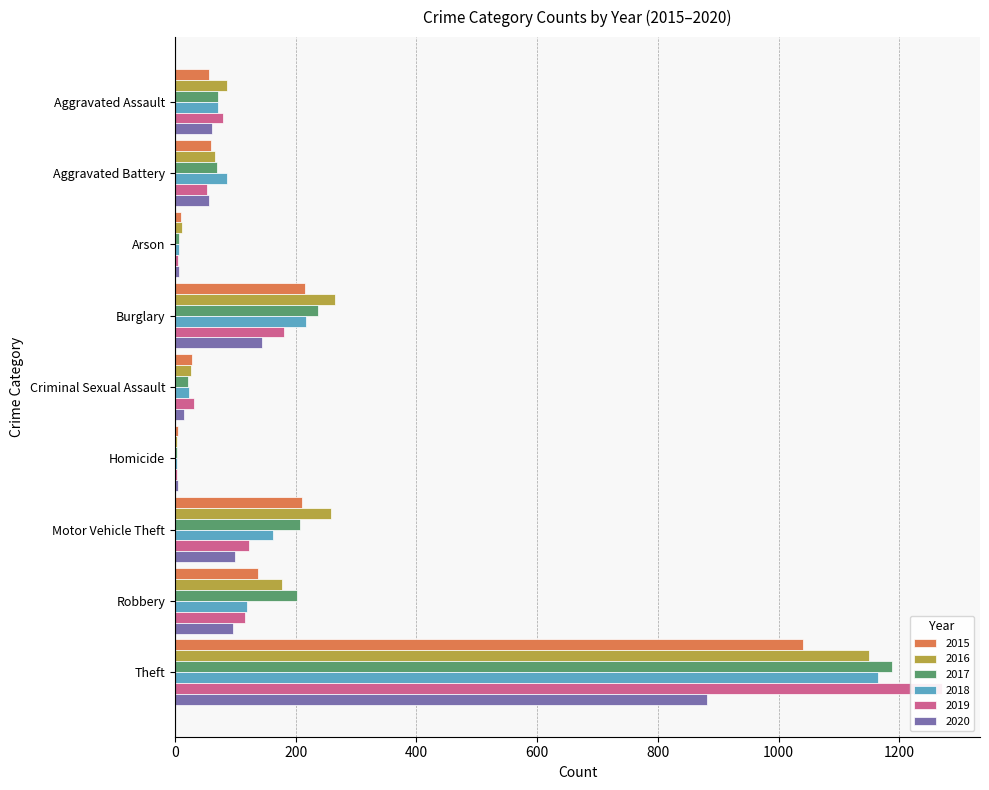

What is the total value across all series at Burglary?

1261